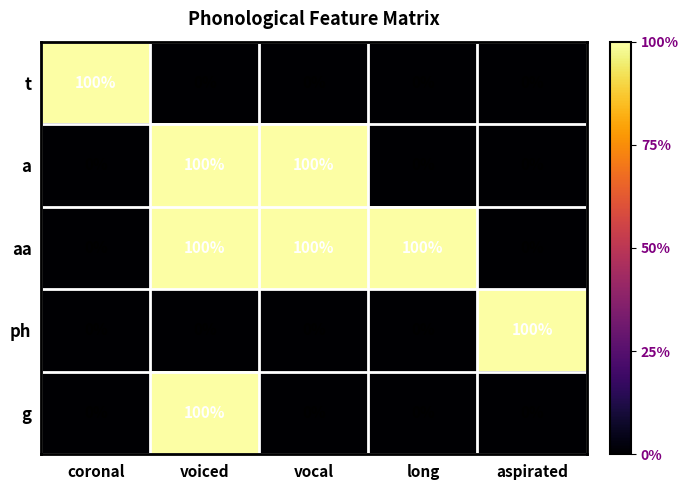

The value of ph at long is 0. True or false?

True